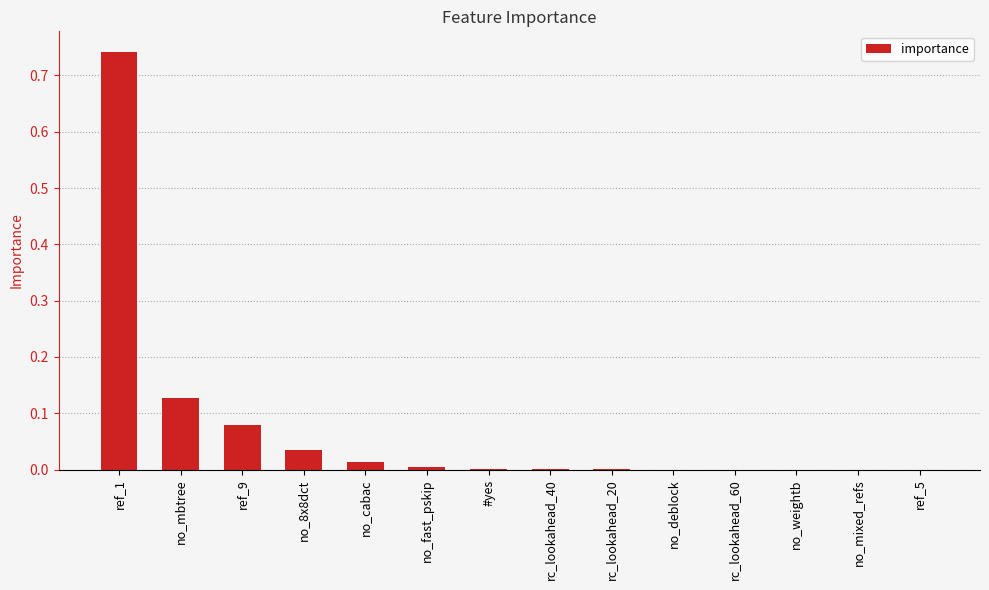

Is it true that the value at no_weightb is 0.0?

True